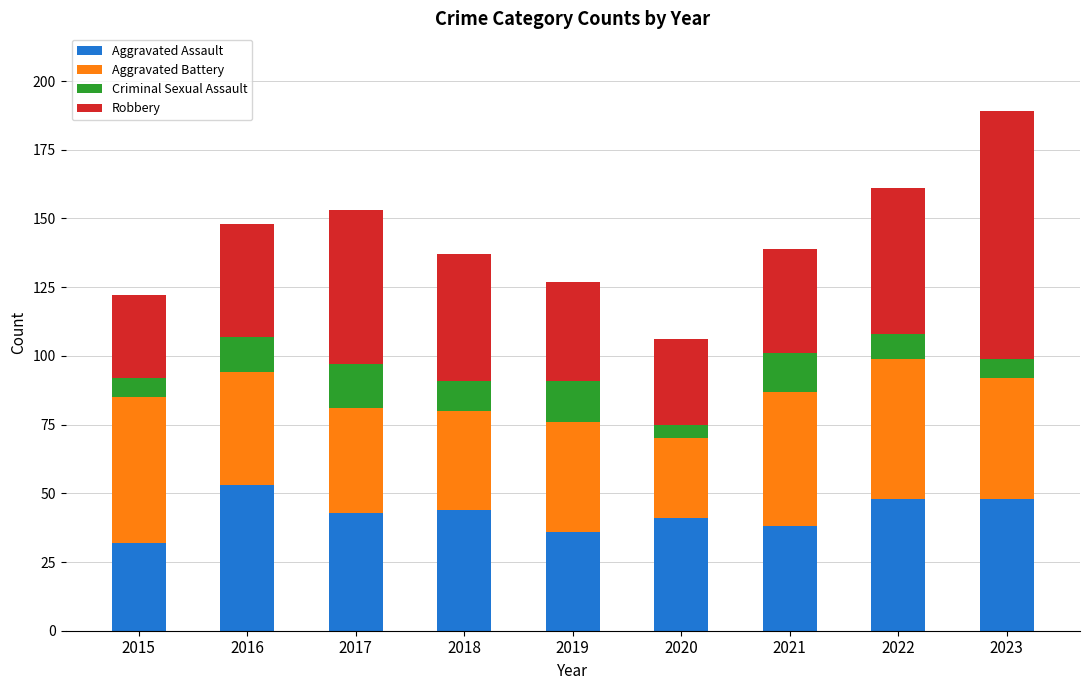

What is the lowest value of the Aggravated Assault series?

32